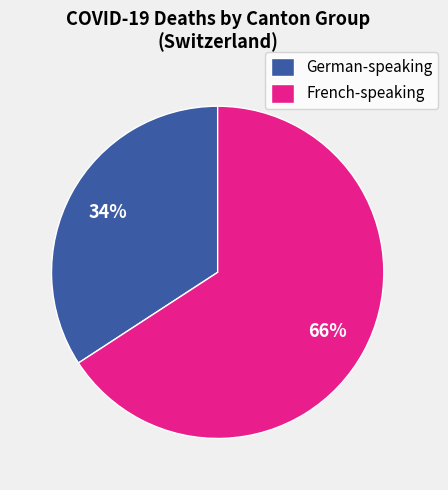

Which slice is the largest?

French-speaking